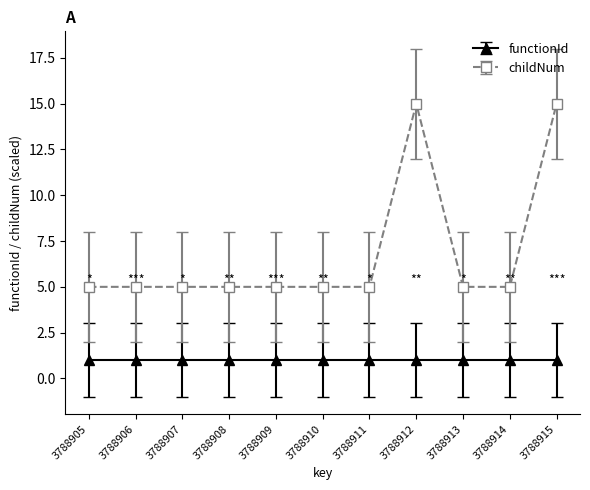

At 3788914, list the series in order from largest to smallest.

childNum, functionId